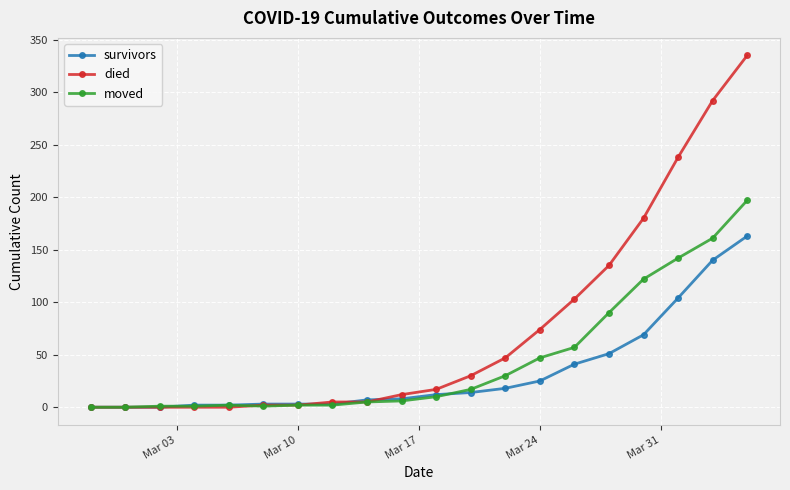

List the series in order of their overall mean, highest first.

died, moved, survivors